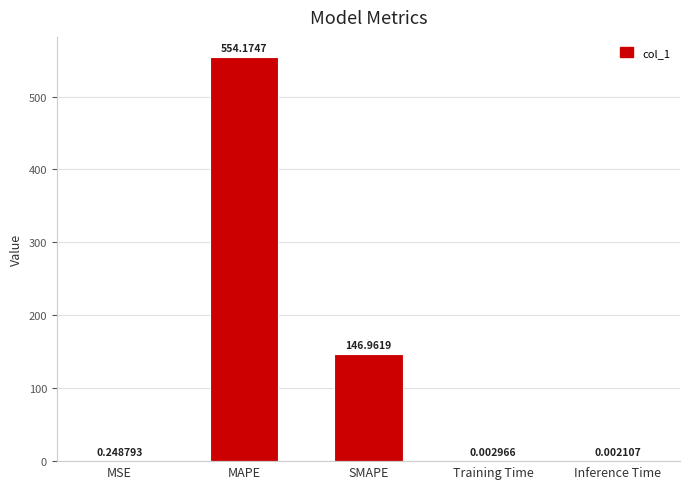

What is the sum of all values?

701.4